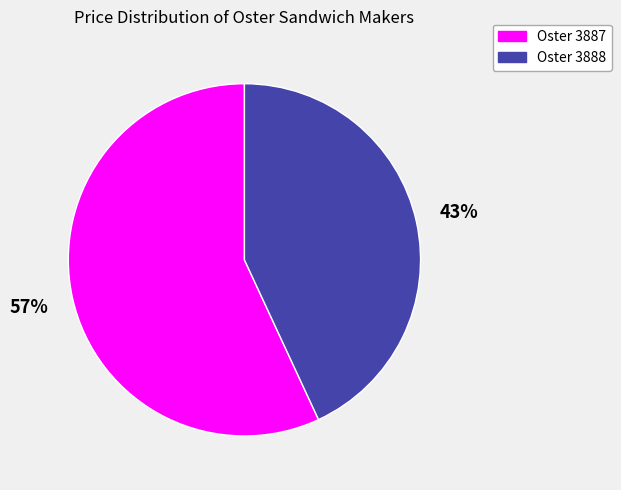

To the nearest percent, what is the difference between the largest and smallest slice percentages?

14%